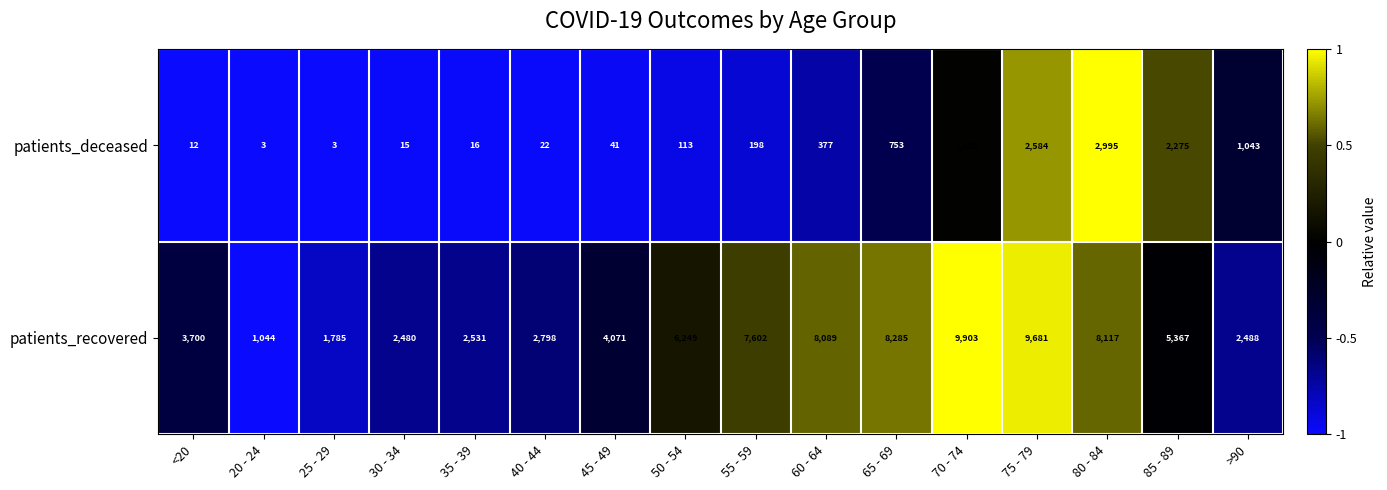

What is the sum of all patients_deceased values?

11982